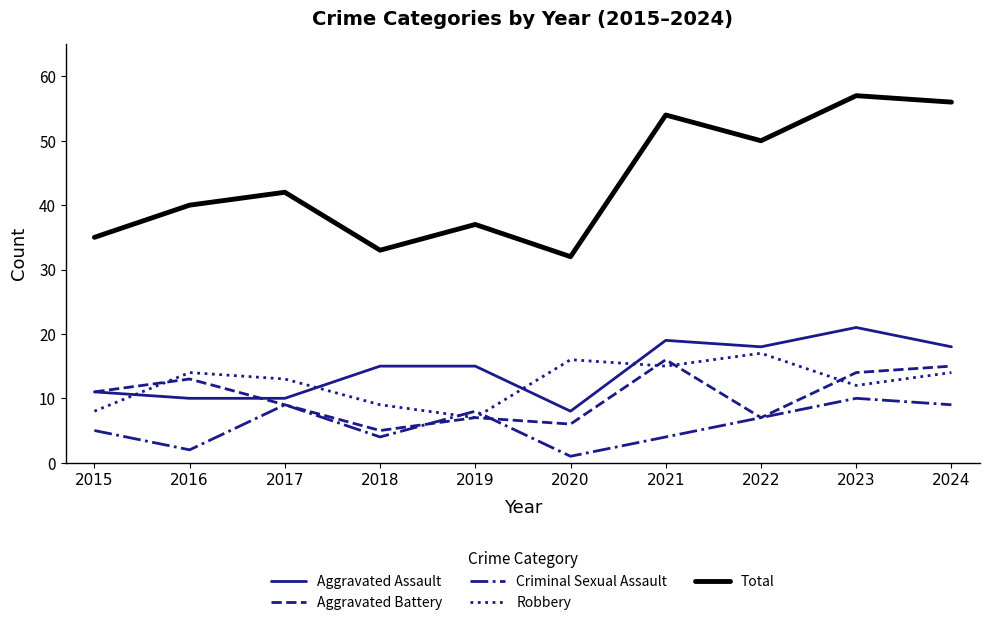

The value of Total at 2019 is 19. True or false?

False